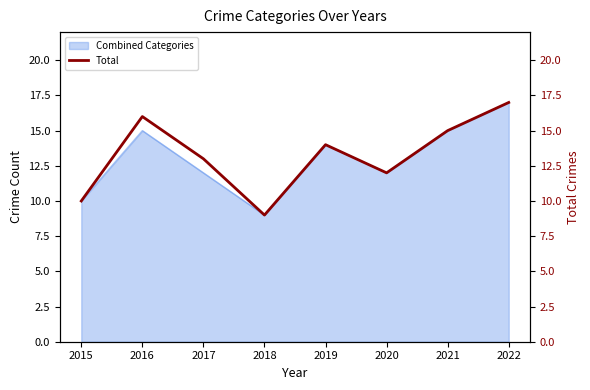

True or false: Combined Categories has a value of 12 at 2017.

True